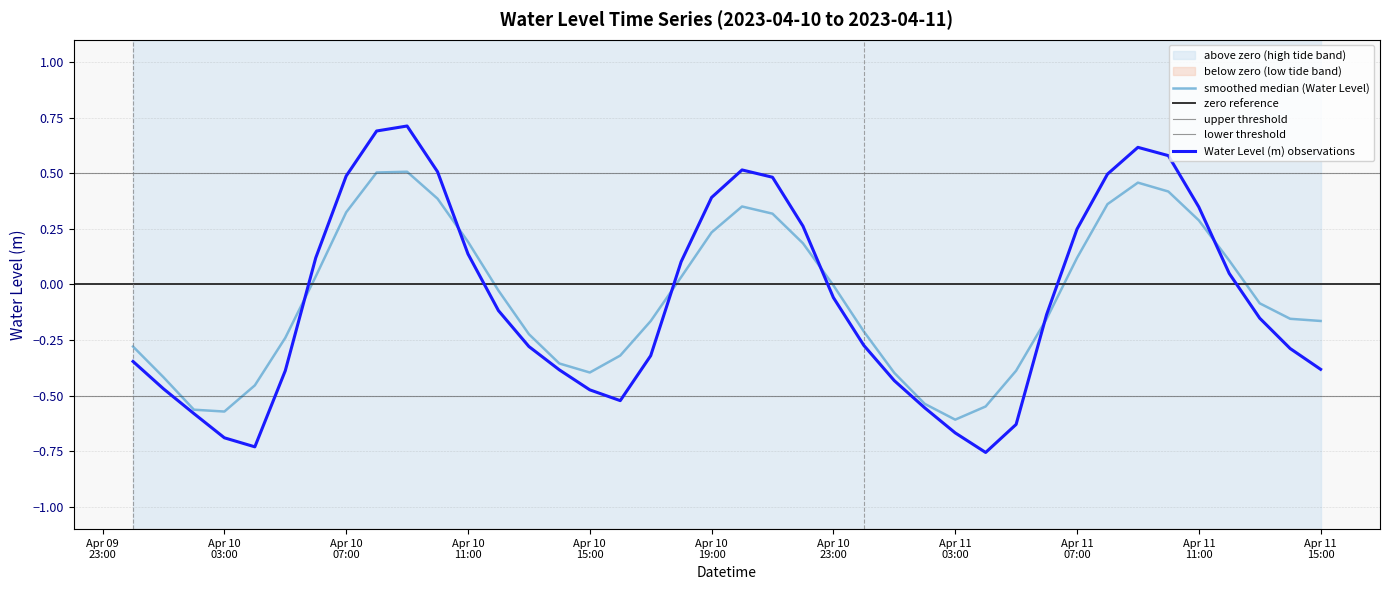

List the labels in order of value, smallest first.

2023-04-11 04:00:00, 2023-04-10 04:00:00, 2023-04-10 03:00:00, 2023-04-11 03:00:00, 2023-04-11 05:00:00, 2023-04-10 02:00:00, 2023-04-11 02:00:00, 2023-04-10 16:00:00, 2023-04-10 15:00:00, 2023-04-10 01:00:00, 2023-04-11 01:00:00, 2023-04-10 05:00:00, 2023-04-10 14:00:00, 2023-04-11 15:00:00, 2023-04-10 00:00:00, 2023-04-10 17:00:00, 2023-04-11 14:00:00, 2023-04-10 13:00:00, 2023-04-11 00:00:00, 2023-04-11 13:00:00, 2023-04-11 06:00:00, 2023-04-10 12:00:00, 2023-04-10 23:00:00, 2023-04-11 12:00:00, 2023-04-10 18:00:00, 2023-04-10 06:00:00, 2023-04-10 11:00:00, 2023-04-11 07:00:00, 2023-04-10 22:00:00, 2023-04-11 11:00:00, 2023-04-10 19:00:00, 2023-04-10 21:00:00, 2023-04-10 07:00:00, 2023-04-11 08:00:00, 2023-04-10 10:00:00, 2023-04-10 20:00:00, 2023-04-11 10:00:00, 2023-04-11 09:00:00, 2023-04-10 08:00:00, 2023-04-10 09:00:00